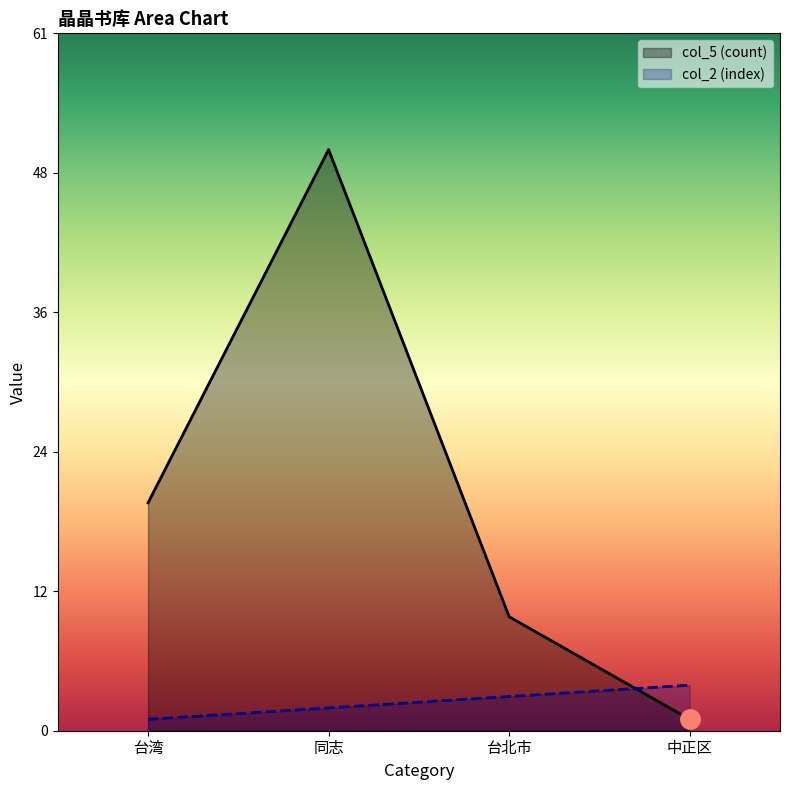

Between which two adjacent categories do col_5 (count) and col_2 (index) first intersect?

台北市 and 中正区